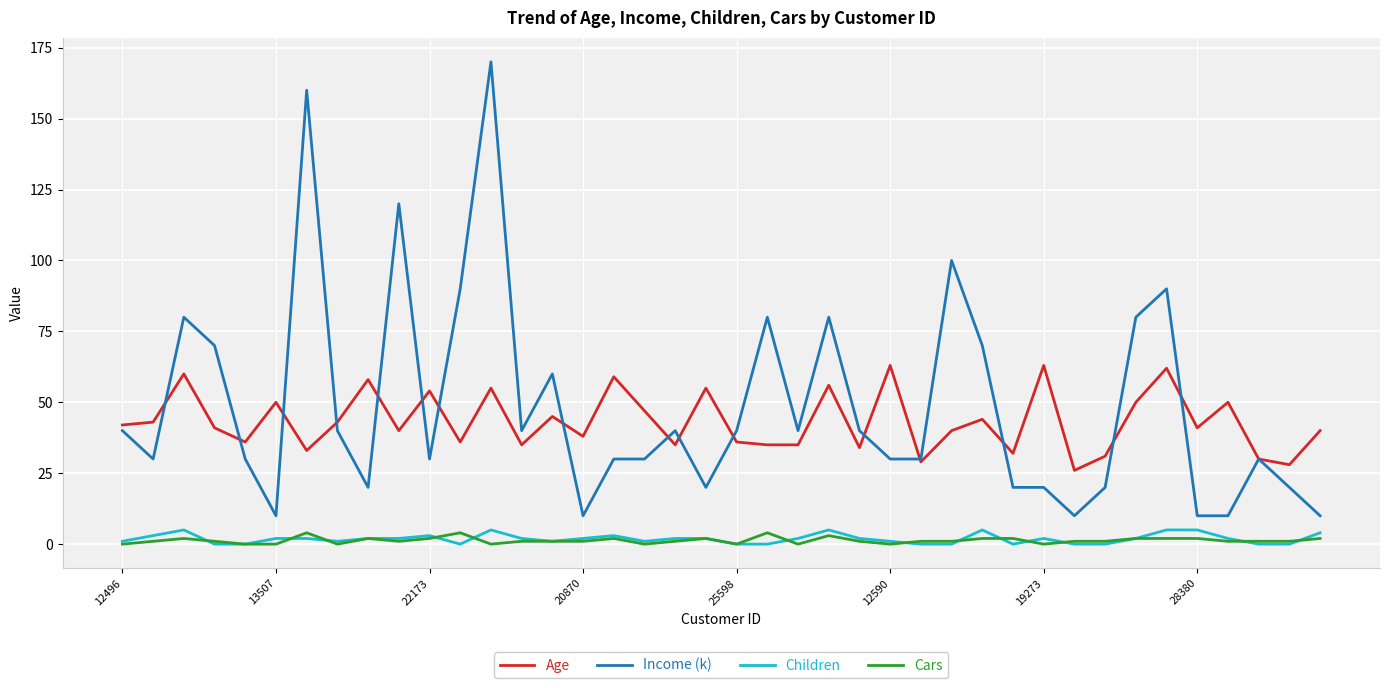

How many categories are shown in the chart?

40